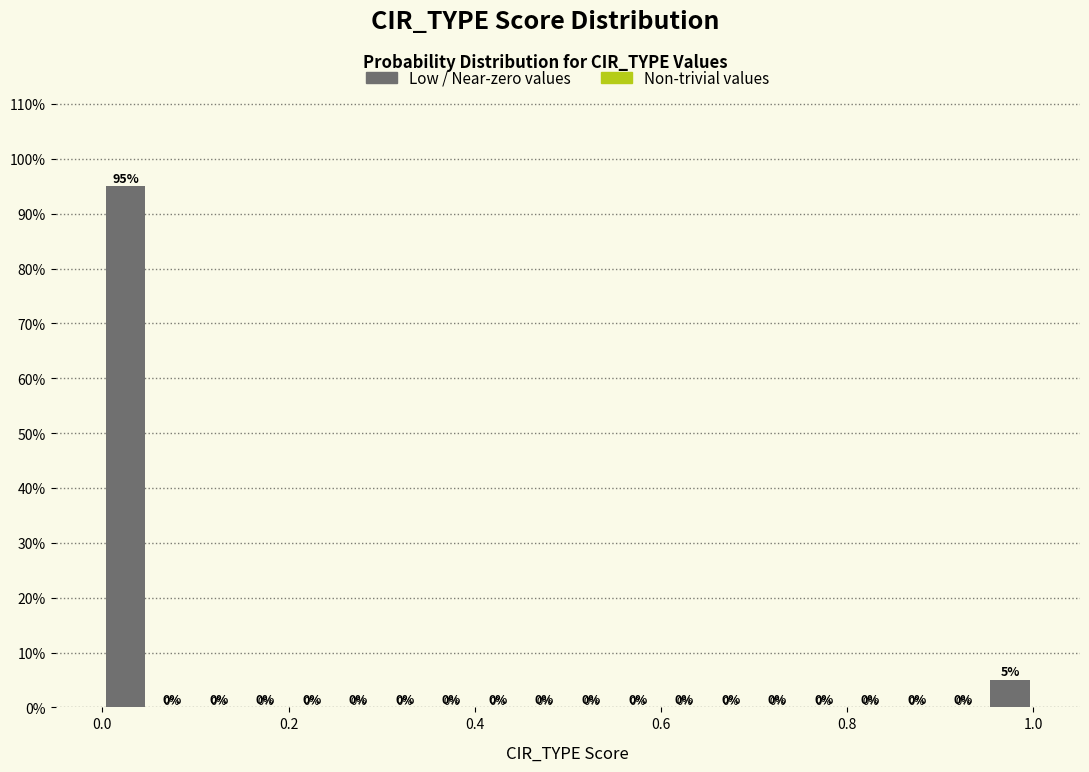

Read against the x-axis, roughly where is the centre of the tallest bar?

0.02